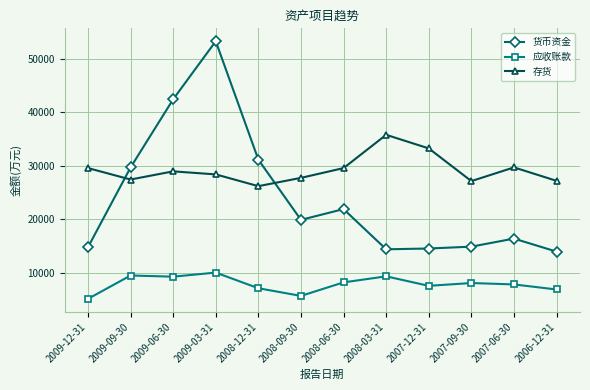

What are all the series names shown in the legend?

货币资金, 应收账款, 存货